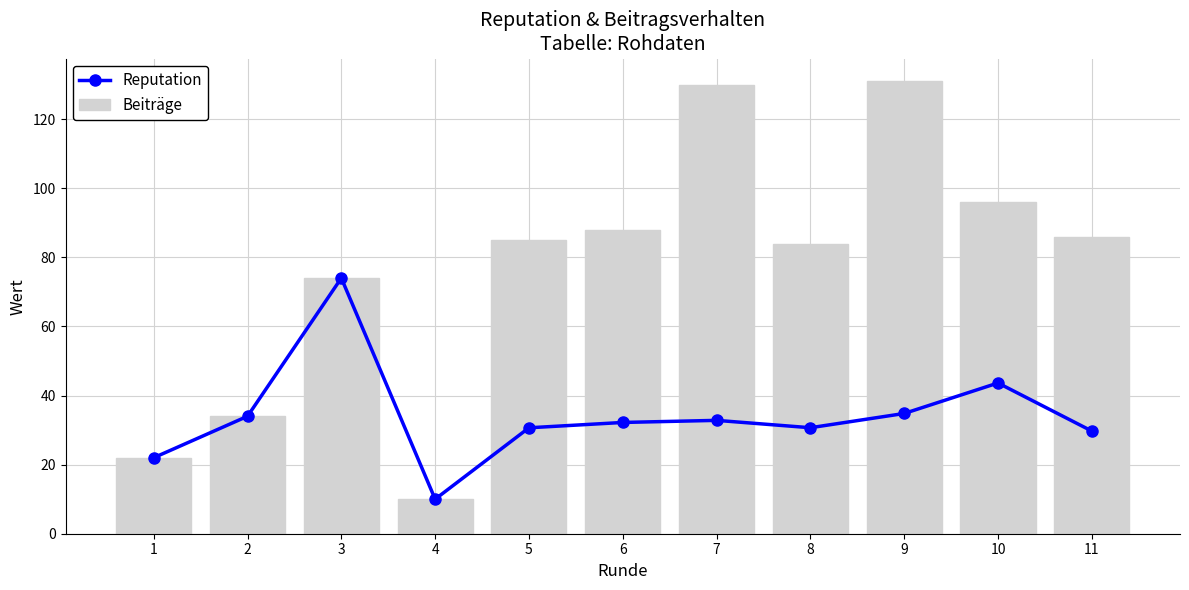

Reading left to right, list all the values displayed in this chart.

Reputation: 1=22.0	2=34.0	3=74.0	4=10.0	5=30.7	6=32.2	7=32.8	8=30.7	9=34.8	10=43.6	11=29.7
Beiträge: 1=22.0	2=34.0	3=74.0	4=10.0	5=85.0	6=88.0	7=130.0	8=84.0	9=131.0	10=96.0	11=86.0